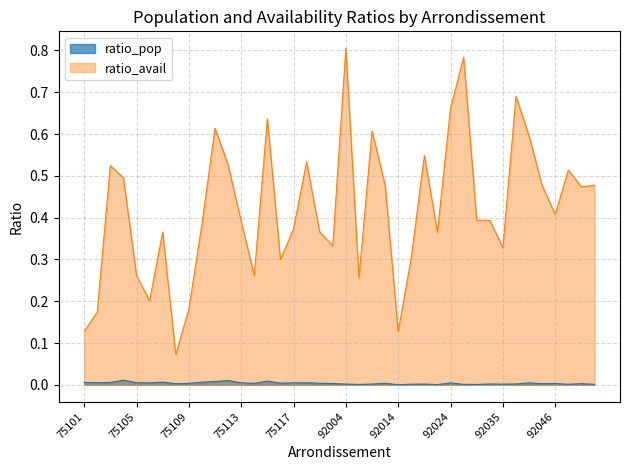

True or false: ratio_avail and ratio_pop cross at least once.

False